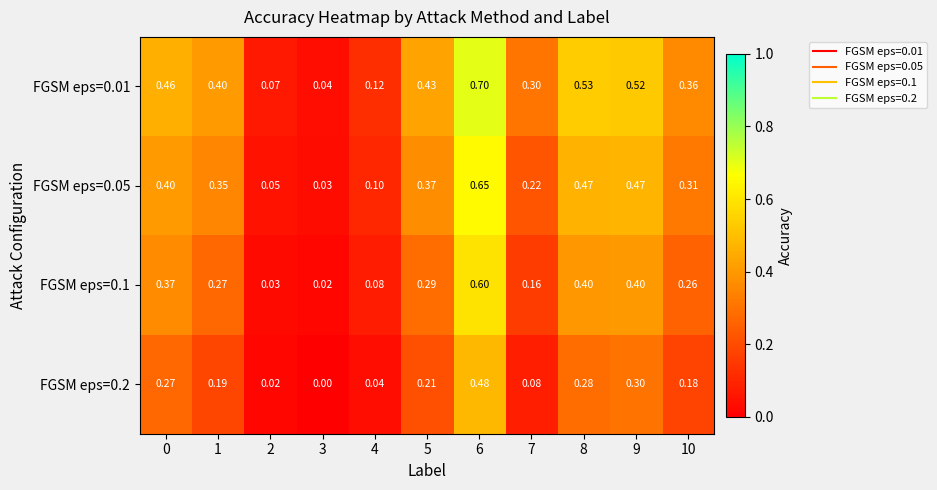

Is the value of FGSM eps=0.01 at 4 greater than the value of FGSM eps=0.2 at 4?

Yes